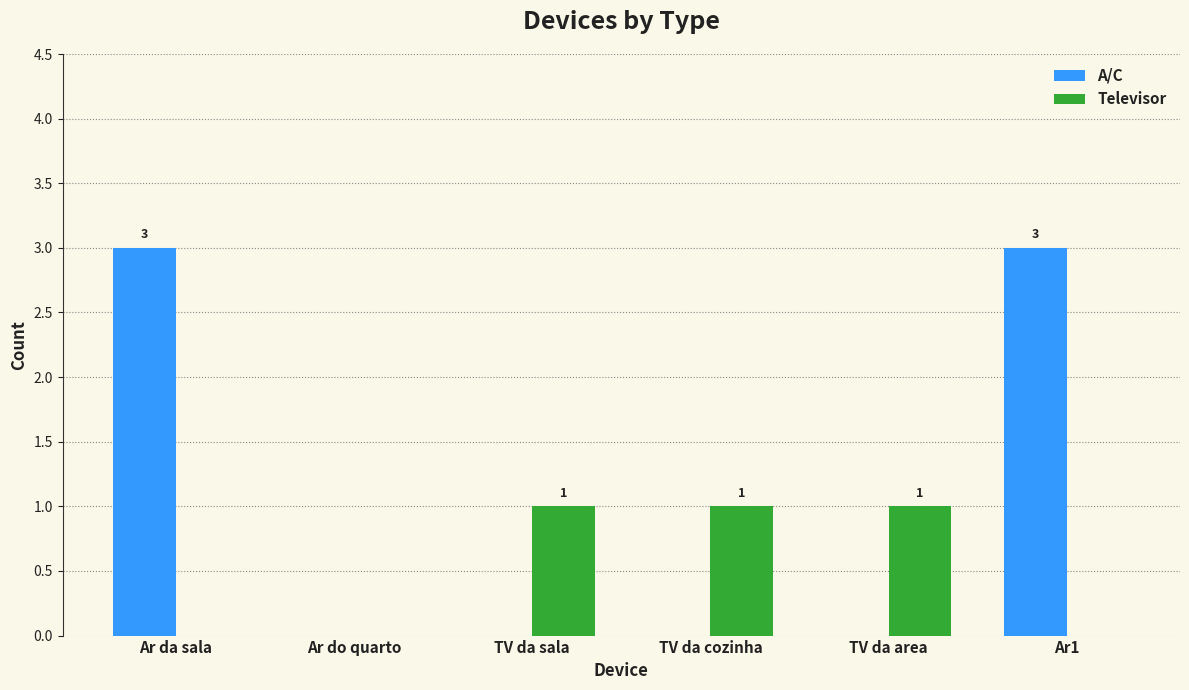

The value of A/C at TV da cozinha is -2. True or false?

False